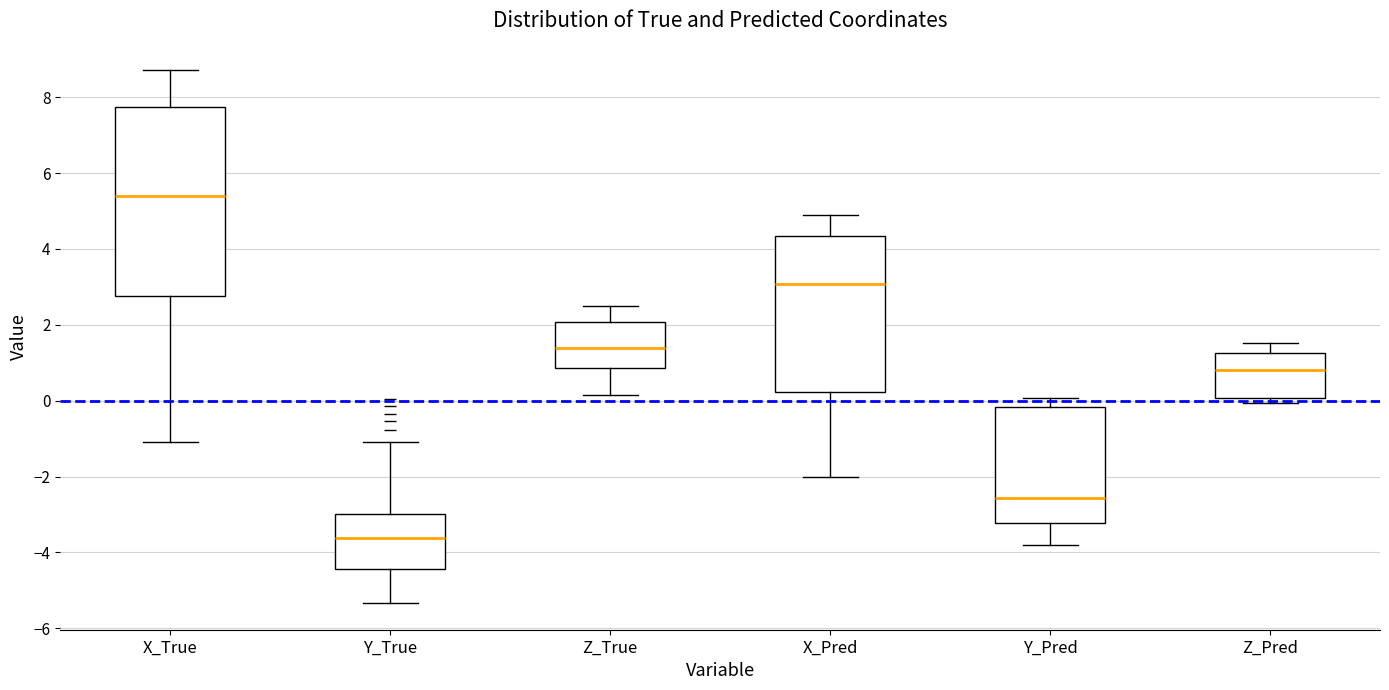

Reading left to right, read every box against the y-axis: the position of its median line, the range the box covers, and the ends of its whiskers. The values are not printed on the chart, so give them approximately, as read against the axis.

X_True: median 5.4, box 2.8 to 7.8, whiskers -1.2 to 8.8
Y_True: median -3.6, box -4.4 to -3.0, whiskers -5.4 to -1.0
Z_True: median 1.4, box 0.8 to 2.0, whiskers 0.2 to 2.4
X_Pred: median 3.0, box 0.2 to 4.4, whiskers -2.0 to 4.8
Y_Pred: median -2.6, box -3.2 to -0.2, whiskers -3.8 to 0.0
Z_Pred: median 0.8, box 0.0 to 1.2, whiskers 0.0 (just below the box's lower edge) to 1.6